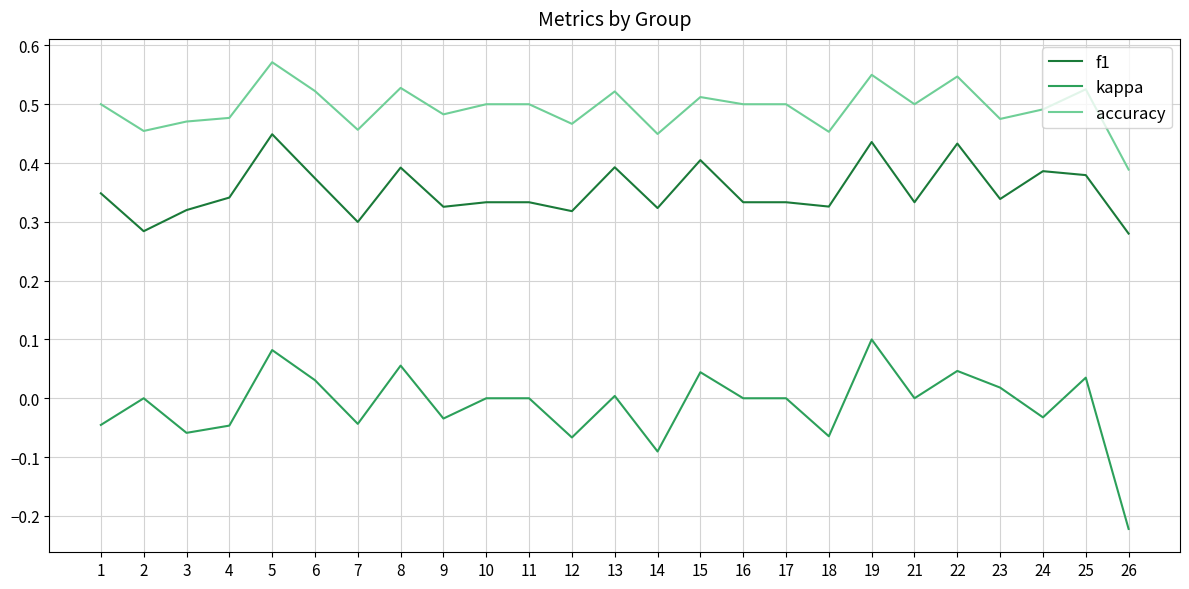

Between 4 and 6, which series saw the biggest shift?

kappa